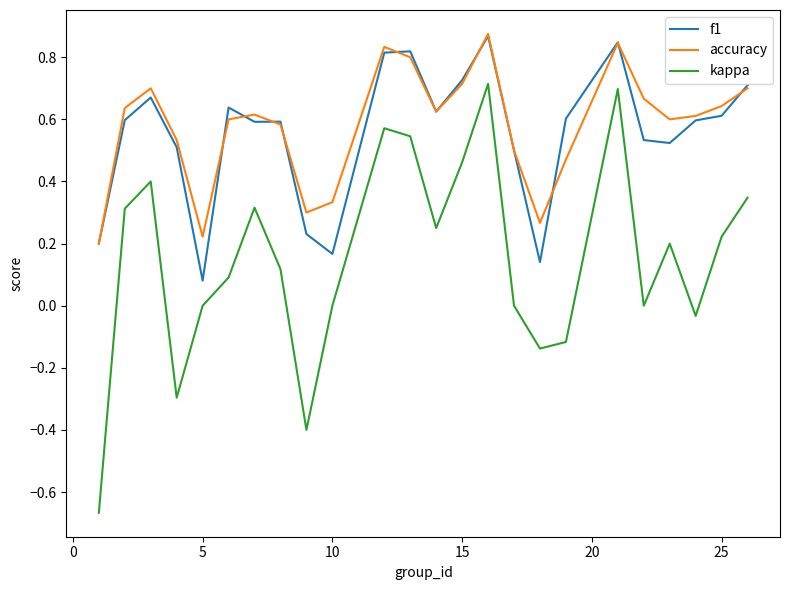

Is this an area chart (filled region under the line)?

No